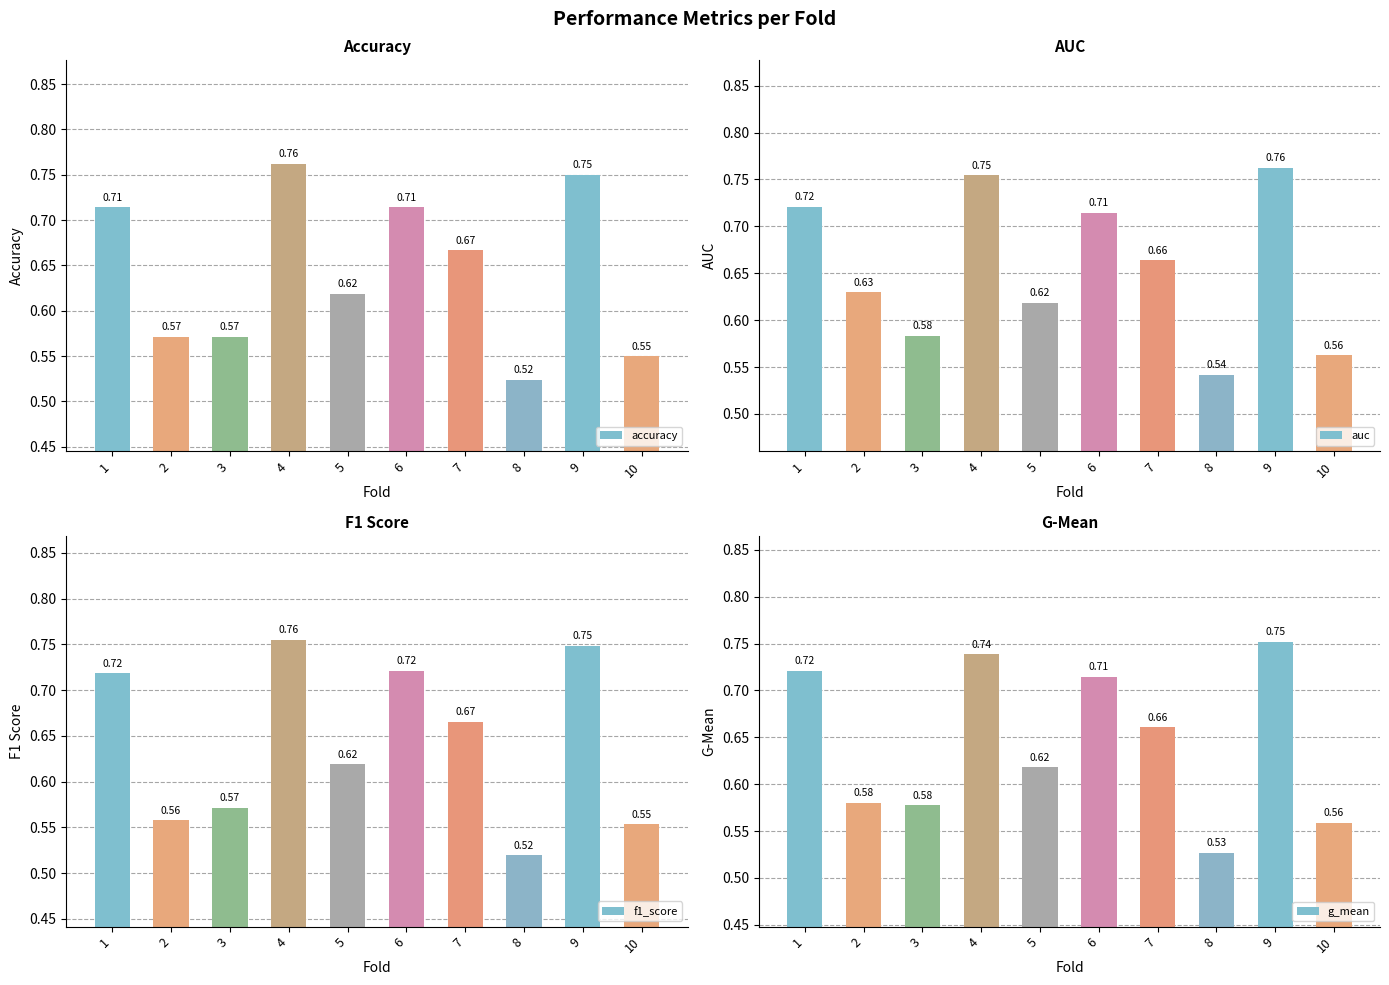

Reading left to right, list all the values displayed in this chart.

accuracy: 0.7	0.6	0.6	0.8	0.6	0.7	0.7	0.5	0.8	0.6
auc: 0.7	0.6	0.6	0.8	0.6	0.7	0.7	0.5	0.8	0.6
f1_score: 0.7	0.6	0.6	0.8	0.6	0.7	0.7	0.5	0.7	0.6
g_mean: 0.7	0.6	0.6	0.7	0.6	0.7	0.7	0.5	0.8	0.6